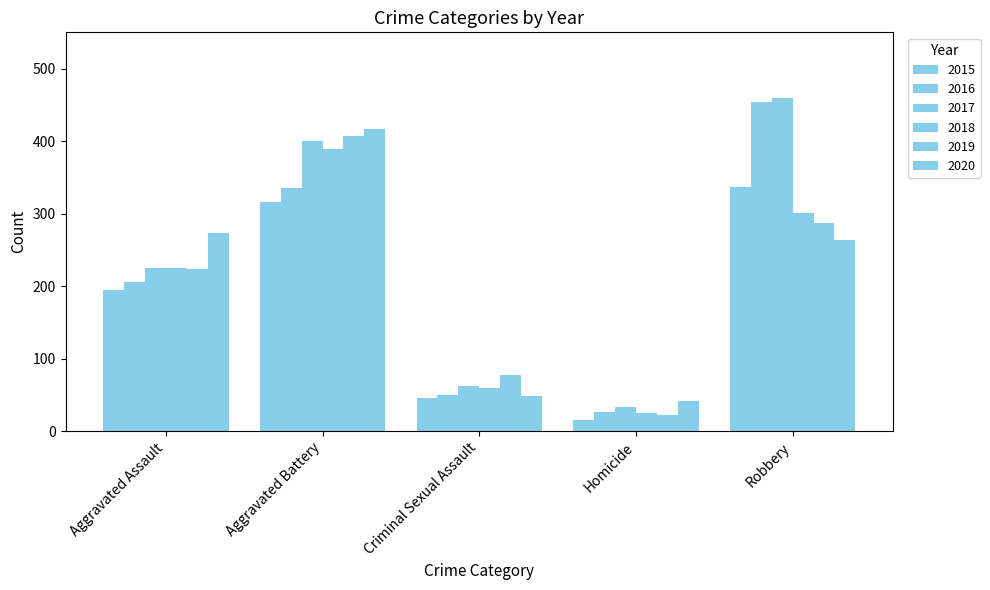

Does the chart contain stacked bars?

No